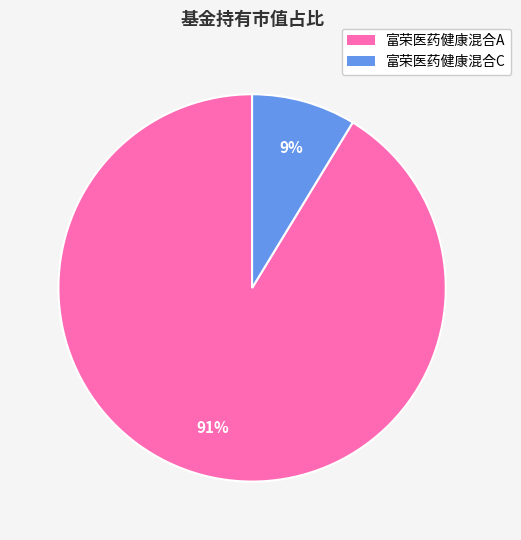

To the nearest percent, what percentage of the pie is 富荣医药健康混合C?

9%